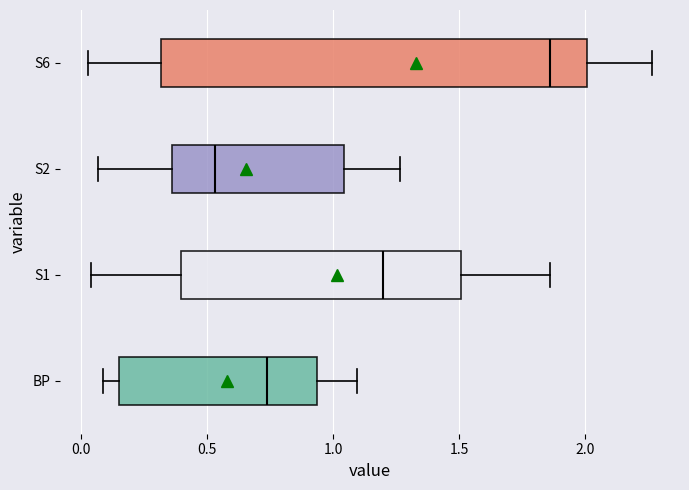

Which box's median line is the furthest to the right?

S6